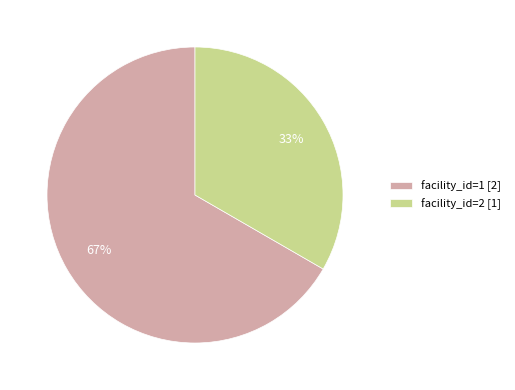

Does facility_id=2 account for over 50% of the chart?

No